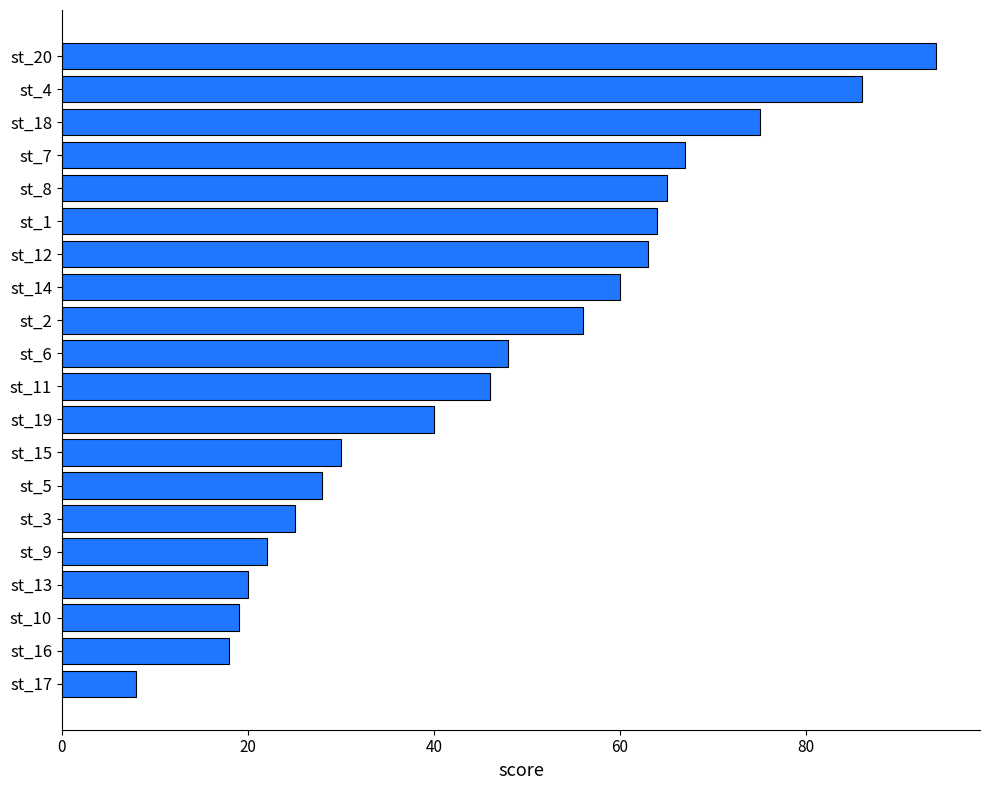

At which label is the value closest to 51?

st_6